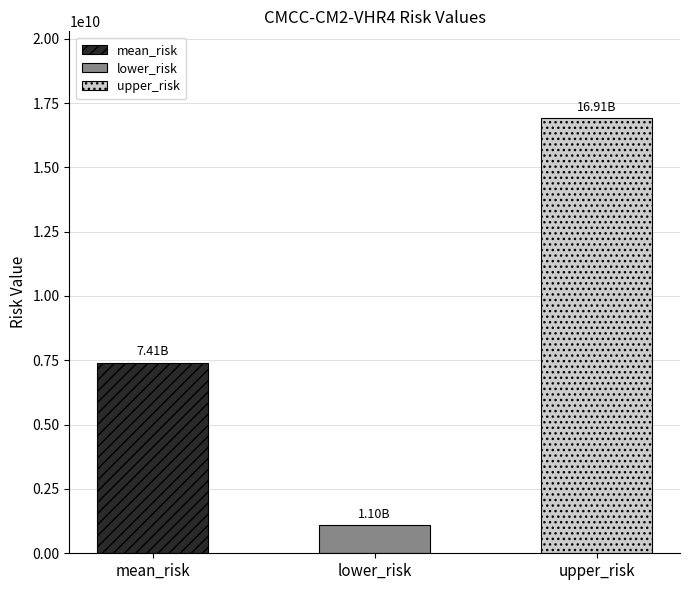

Between upper_risk and mean_risk, which is larger?

upper_risk